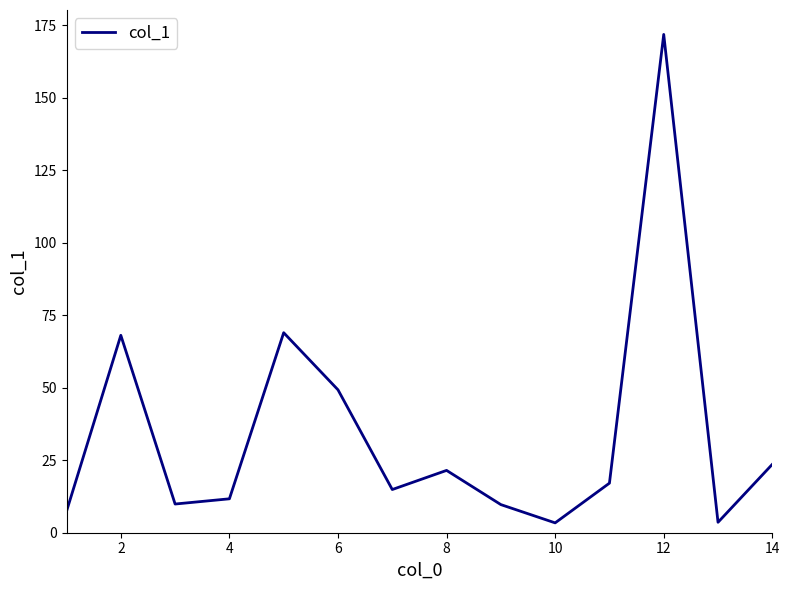

What is the greatest value displayed?

171.9